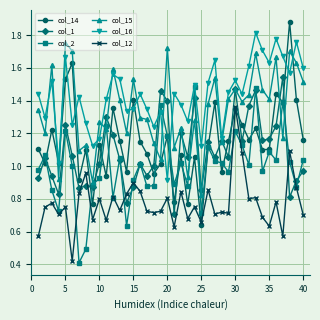

What is the sum of all col_14 values?

46.1